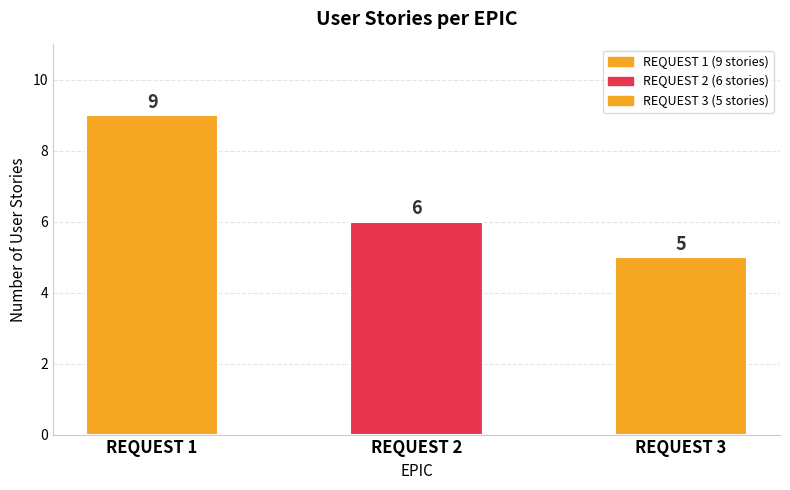

How many bars are there in total?

3